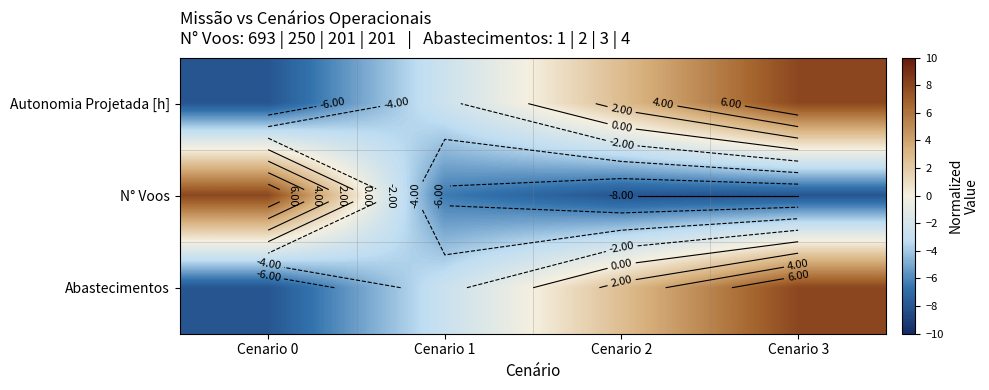

Is the value of N° Voos at Cenario 1 greater than the value of Abastecimentos at Cenario 2?

No